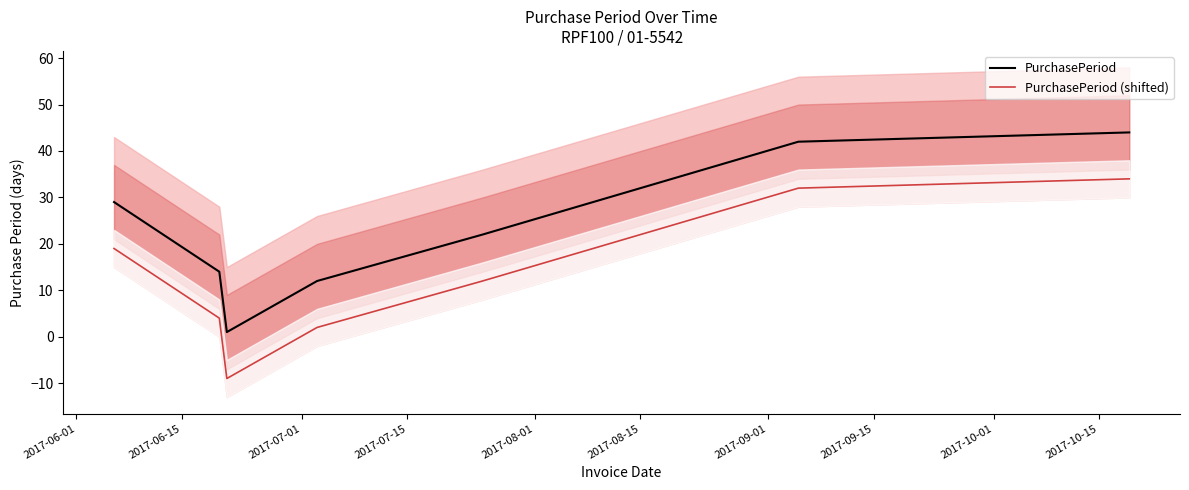

At how many categories does at least one series exceed 31?

2